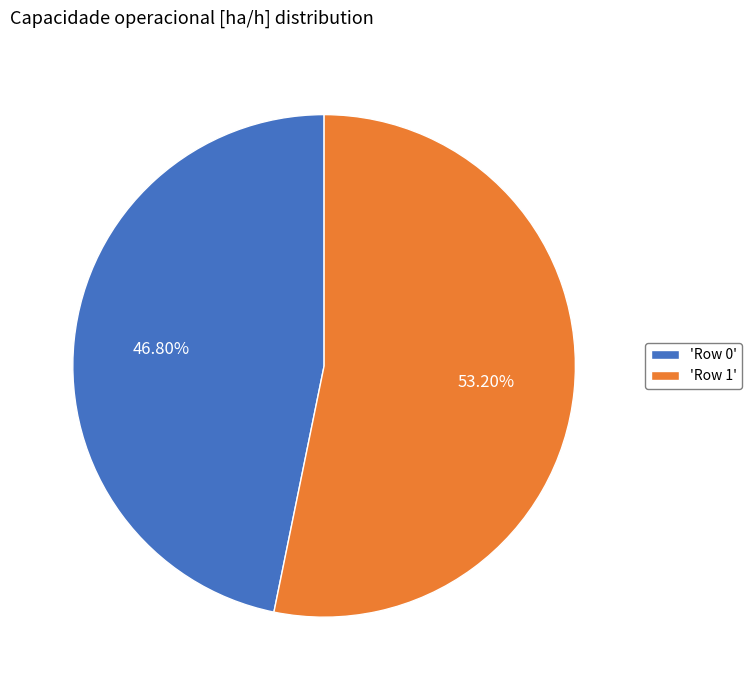

Is the sum of 'Row 1' and 'Row 0' greater than half?

Yes